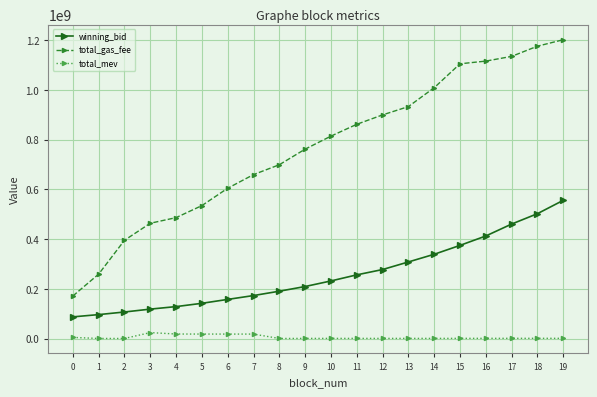

True or false: total_mev has more than 0 interior local peaks.

True